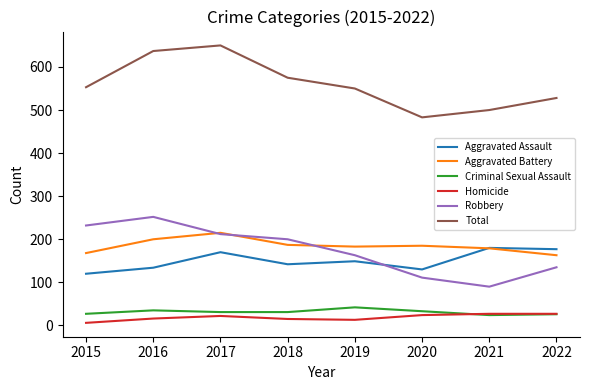

True or false: Robbery and Homicide intersect in this chart.

False